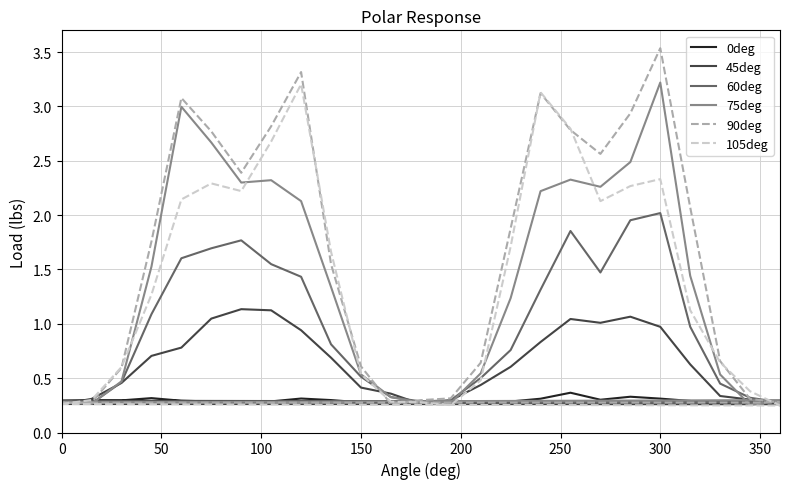

What is the difference between the maximum and minimum values in the 0deg series?

0.1